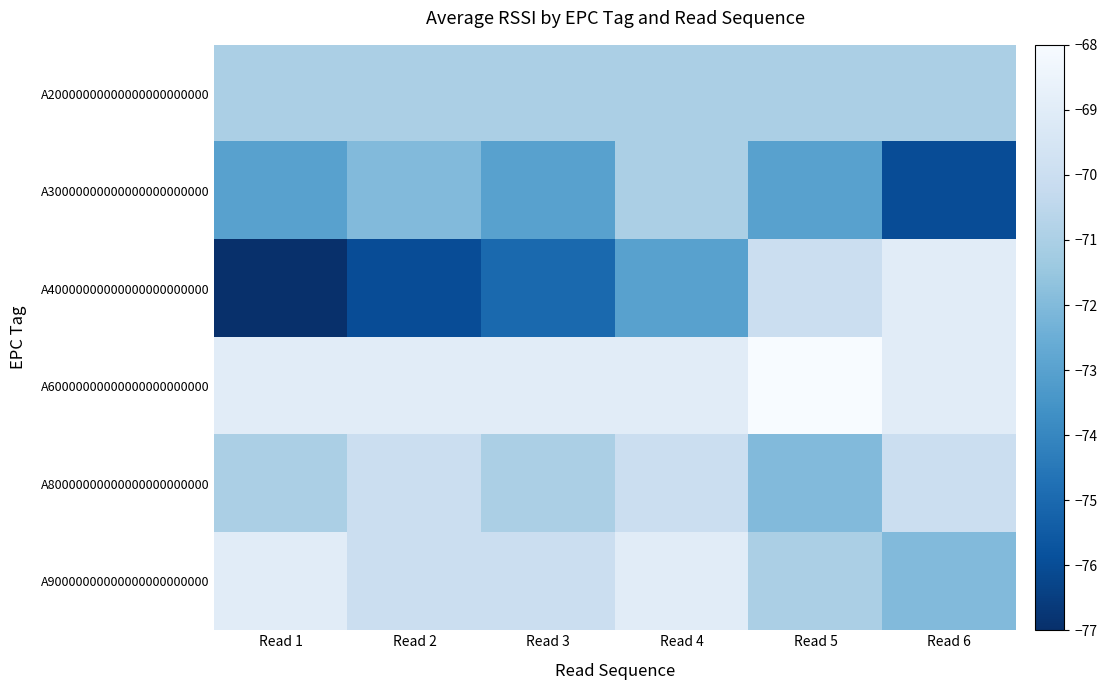

What is the approximate value of A80000000000000000000000 at Read 5?

-72